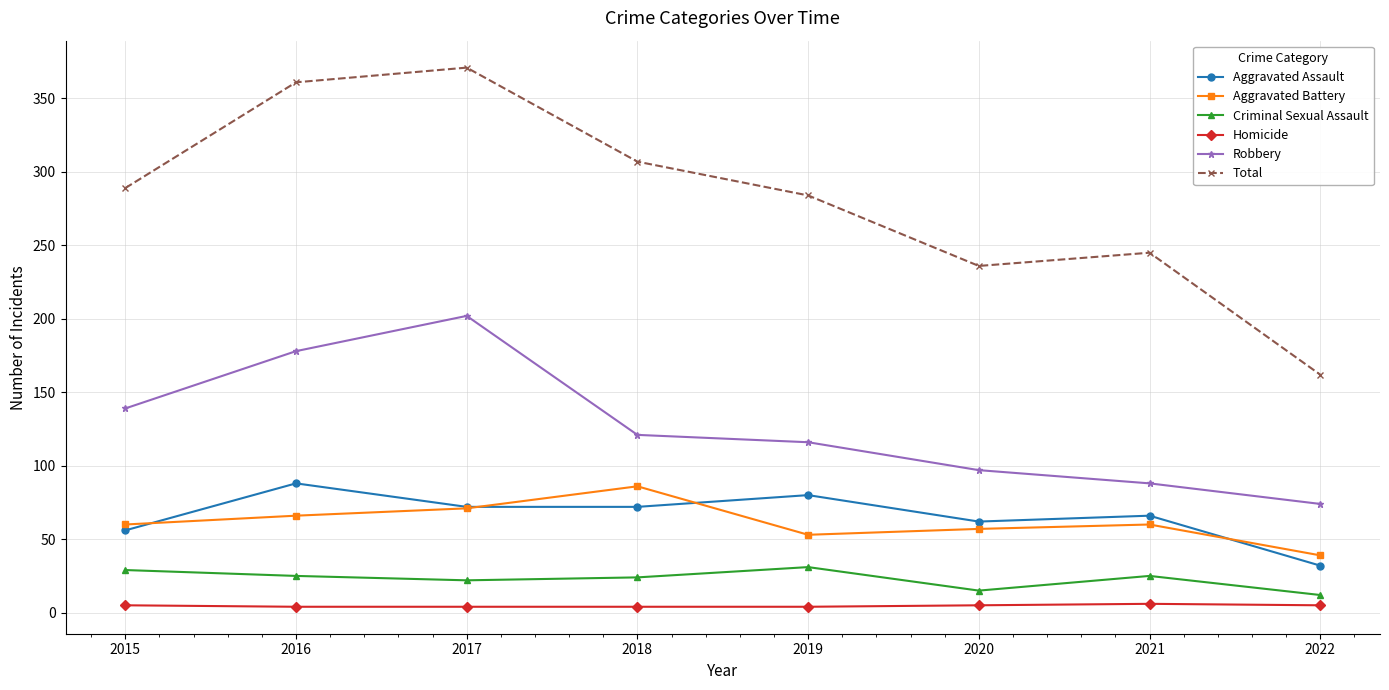

True or false: Aggravated Assault has more than 0 interior local peaks.

True